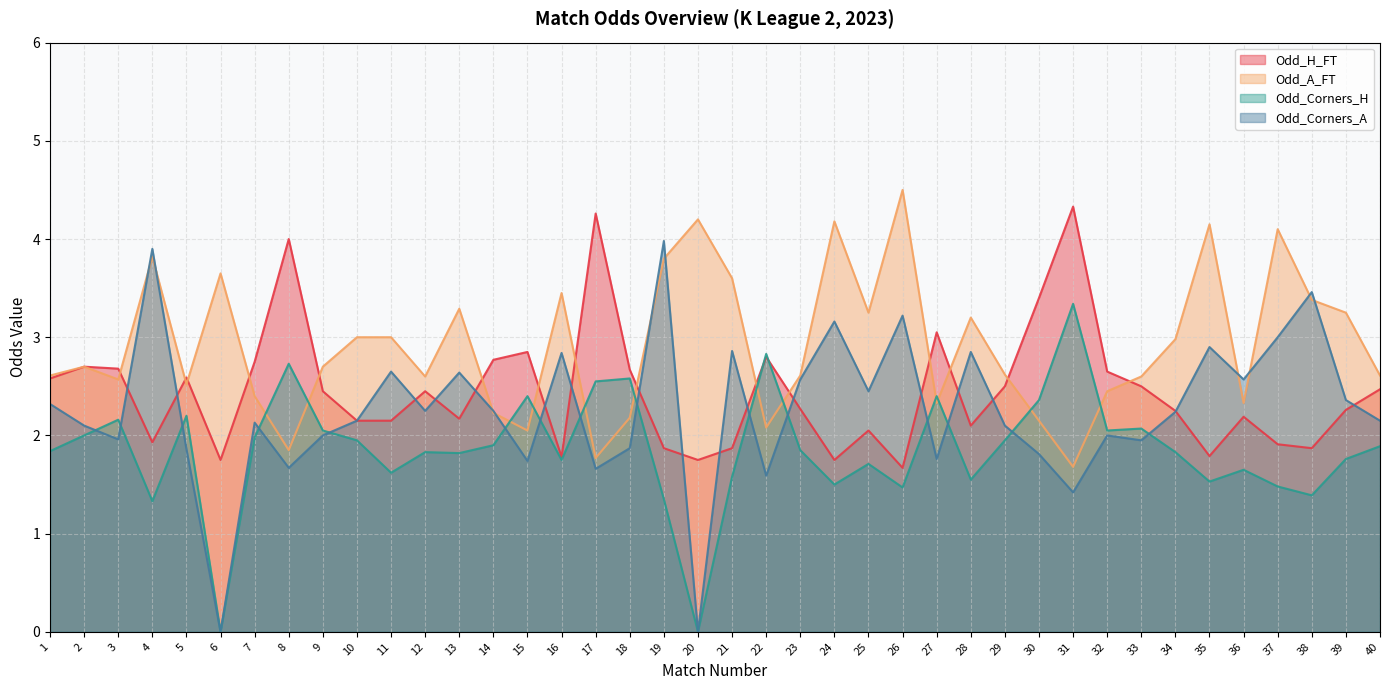

Where is the first local minimum for Odd_Corners_H?

4